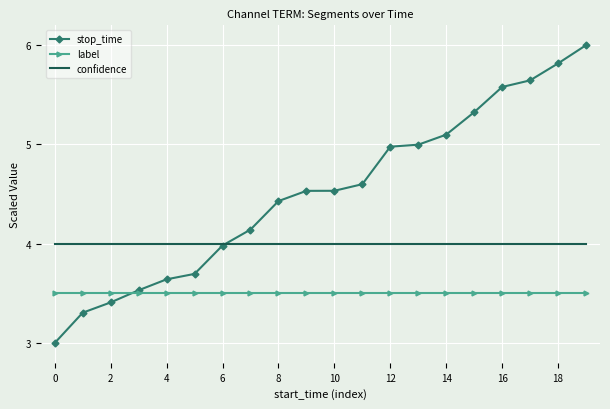

Which series has the largest range (max minus min)?

stop_time